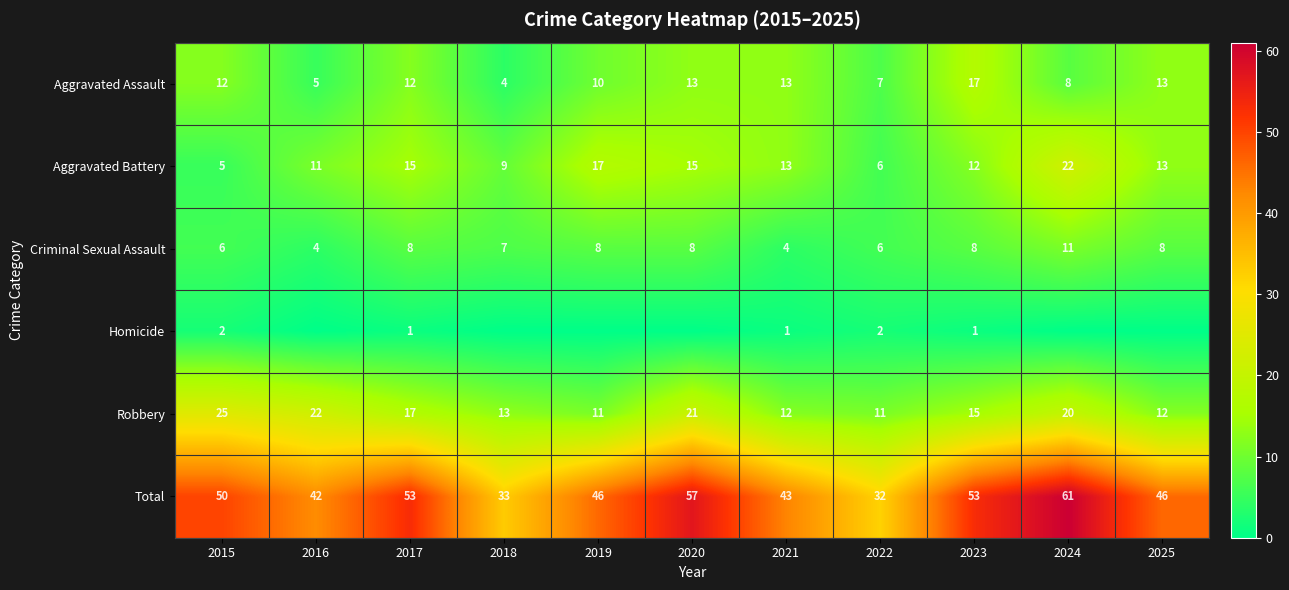

Which has a higher value, 2021 or 2023?

2023